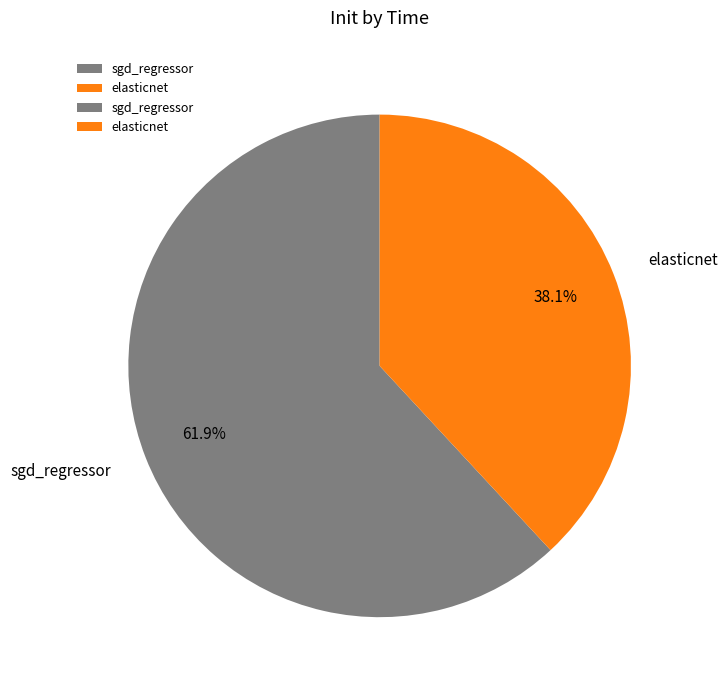

How much of the chart is everything except elasticnet?

61.9%